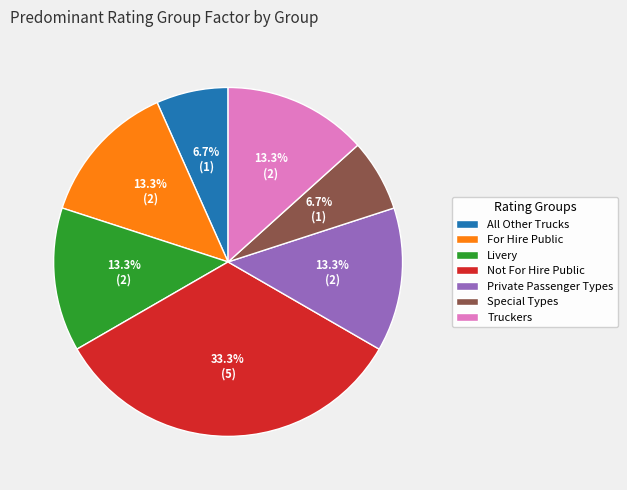

Which has a higher value, Private Passenger Types or Not For Hire Public?

Not For Hire Public